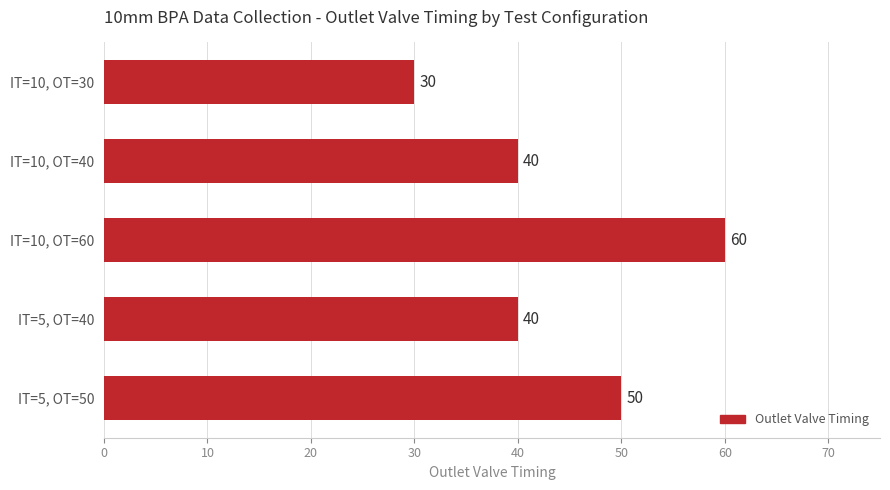

Which has a higher value, IT=10, OT=30 or IT=10, OT=40?

IT=10, OT=40